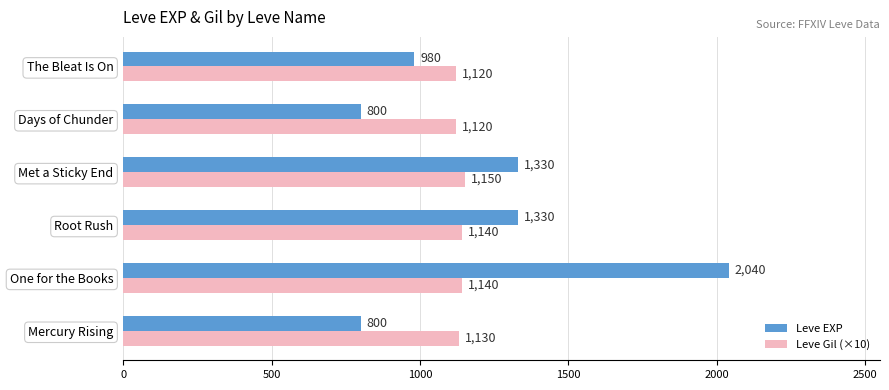

What is the difference between the maximum and minimum values in the Leve Gil (×10) series?

30